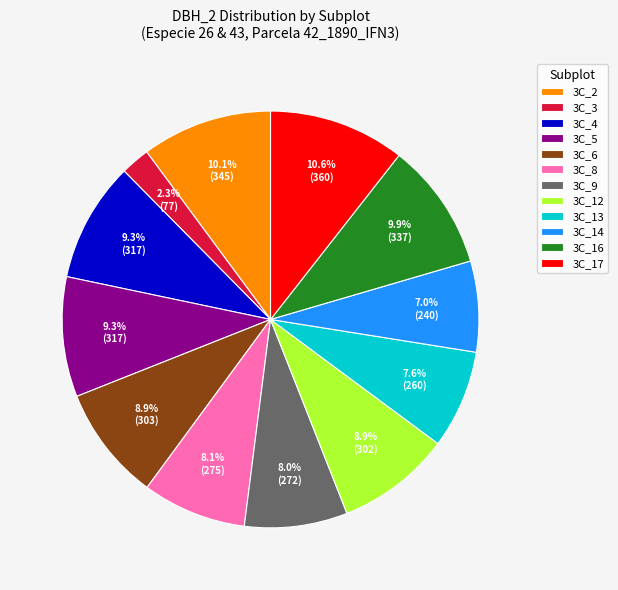

Is there a majority slice in this chart?

No